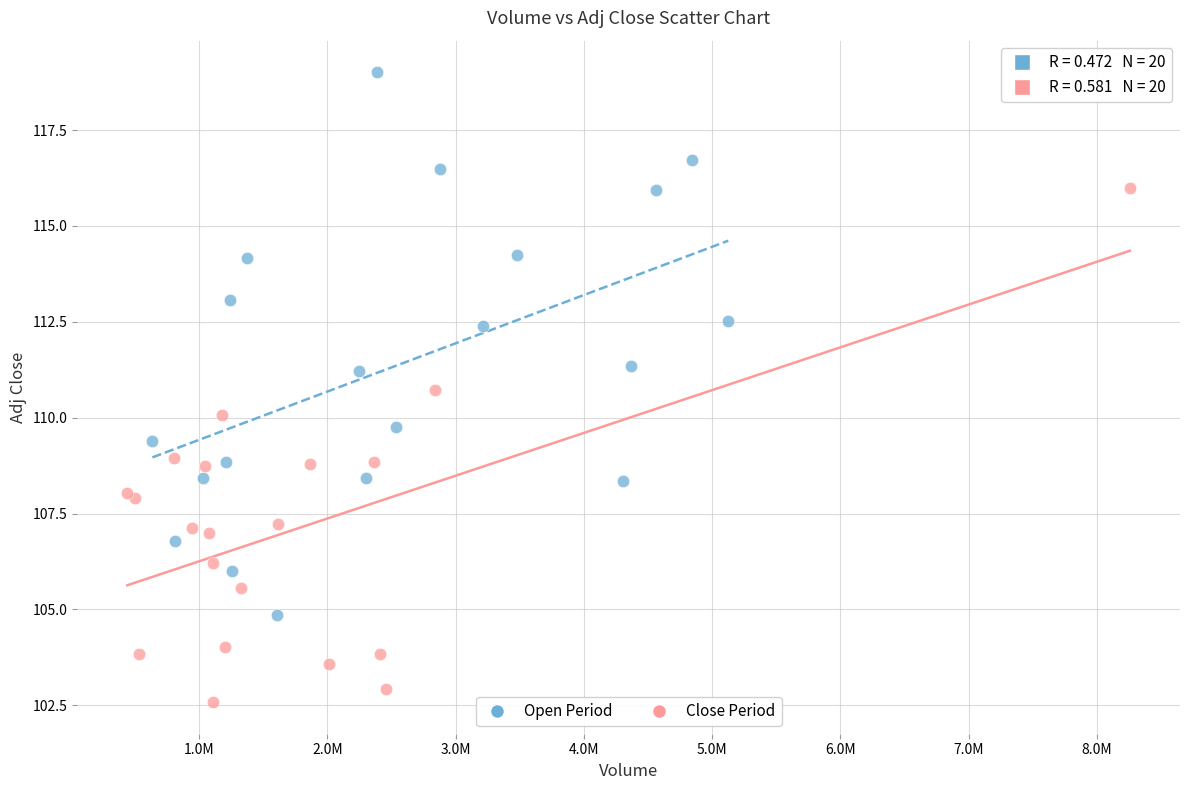

Which series reaches the maximum Y coordinate?

Open Period